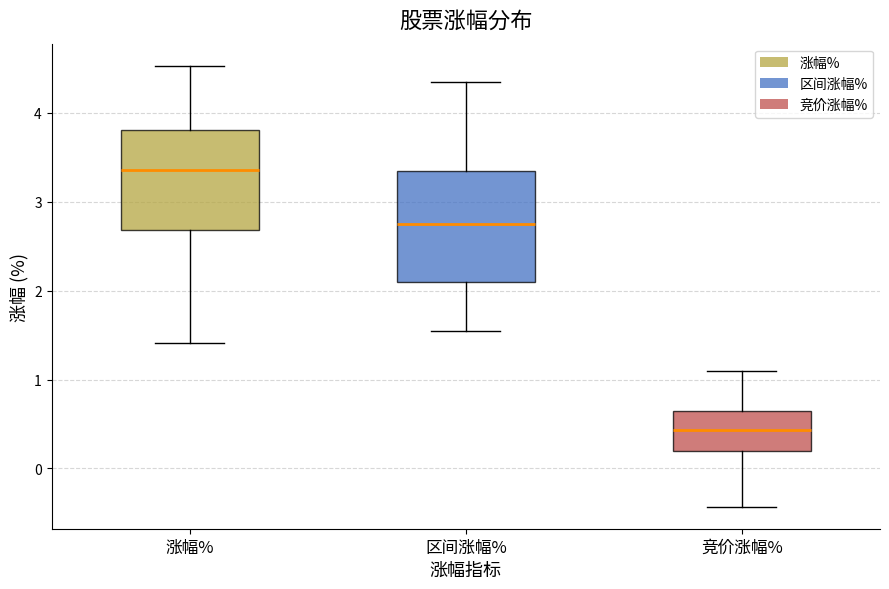

Comparing the boxes themselves (not the whiskers), which one is the tallest?

区间涨幅%